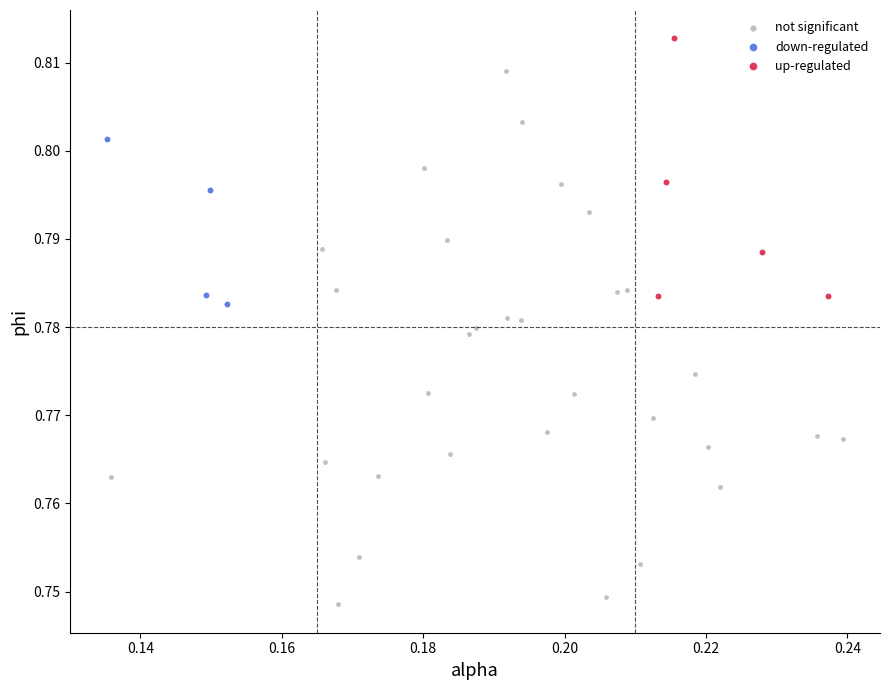

Which series contains the highest Y value?

up-regulated